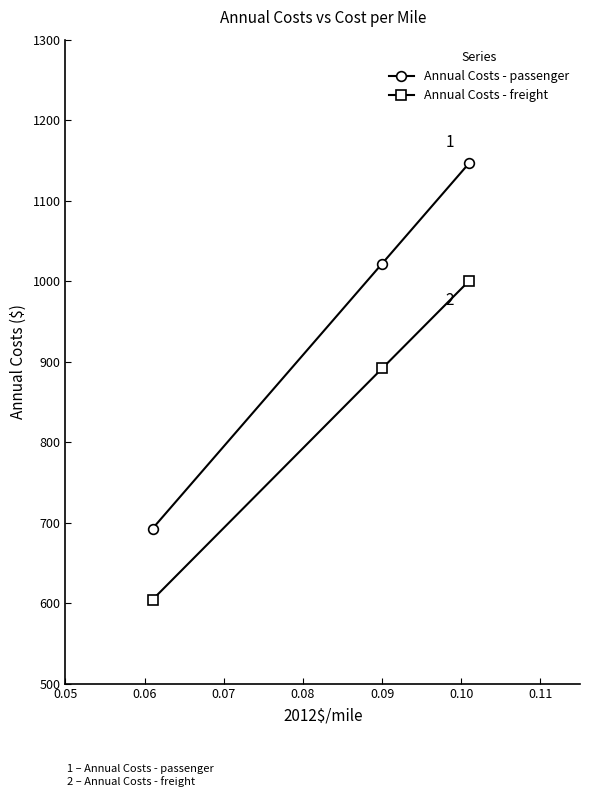

At how many categories does at least one series exceed 954?

2